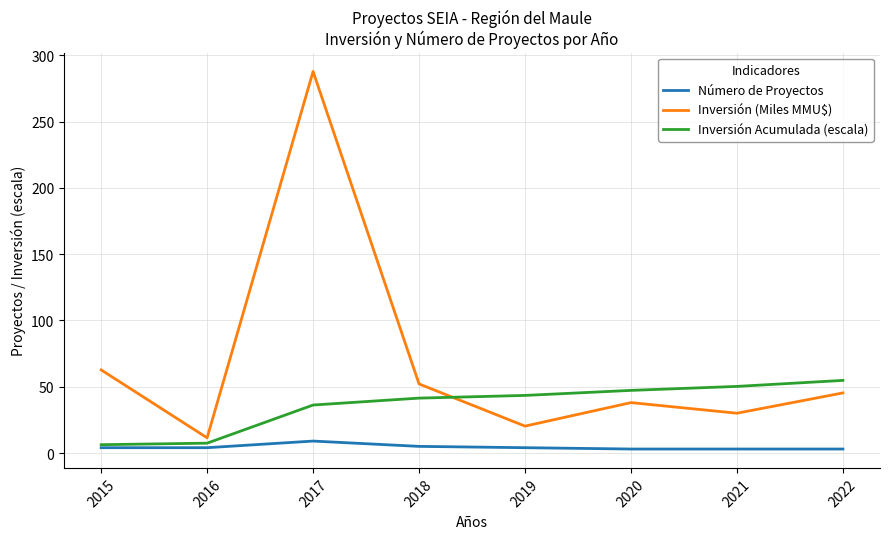

Which series has the largest total across all categories?

Inversión (Miles MMU$)